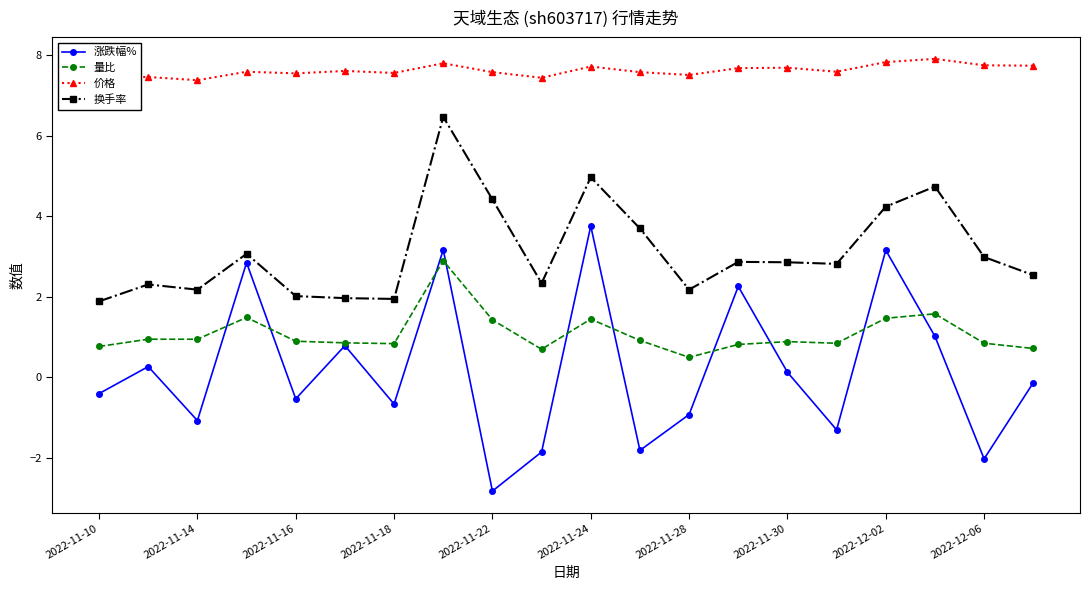

What is the minimum value for 换手率?

1.9